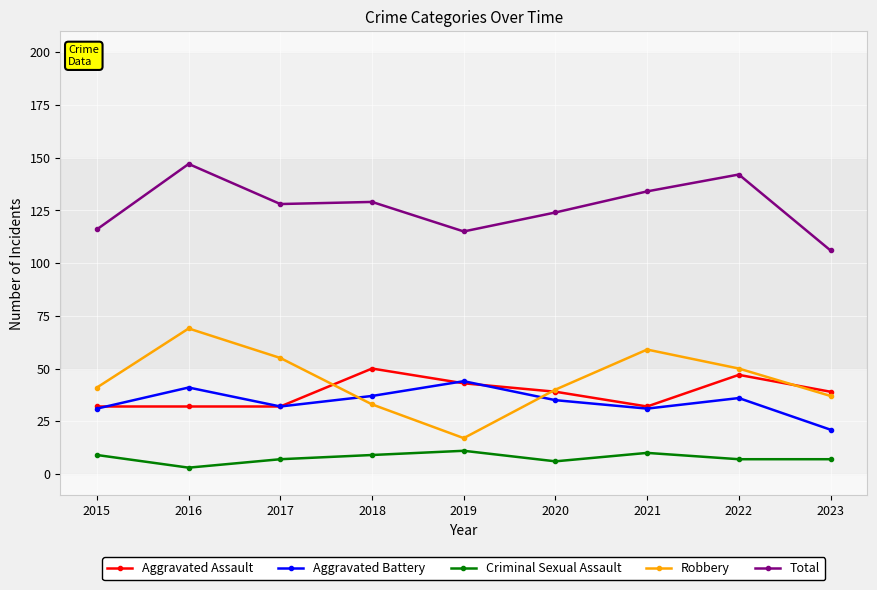

Which series has the largest range (max minus min)?

Robbery